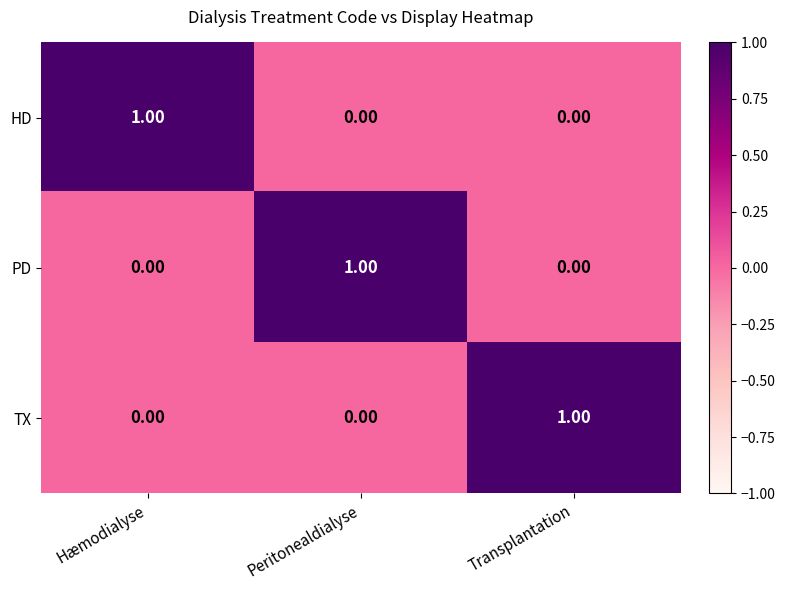

Which category has the highest value in the TX series?

Transplantation